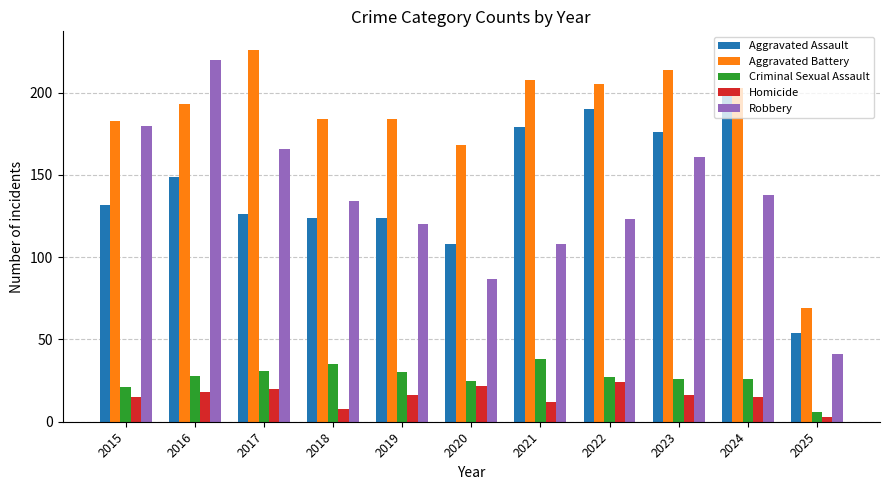

What is the difference between the Homicide values at 2017 and 2018?

12